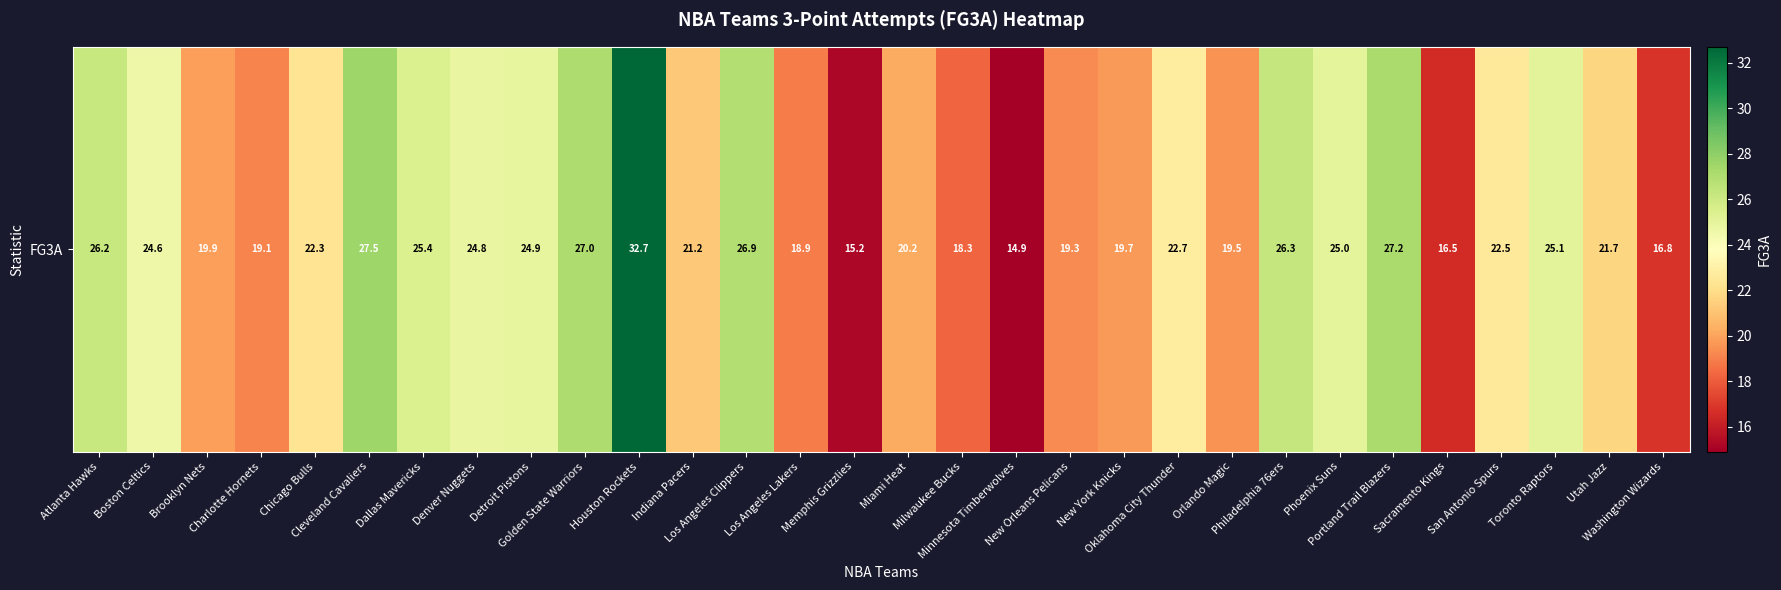

List the labels in order of value, largest first.

Houston Rockets, Cleveland Cavaliers, Portland Trail Blazers, Golden State Warriors, Los Angeles Clippers, Philadelphia 76ers, Atlanta Hawks, Dallas Mavericks, Toronto Raptors, Phoenix Suns, Detroit Pistons, Denver Nuggets, Boston Celtics, Oklahoma City Thunder, San Antonio Spurs, Chicago Bulls, Utah Jazz, Indiana Pacers, Miami Heat, Brooklyn Nets, New York Knicks, Orlando Magic, New Orleans Pelicans, Charlotte Hornets, Los Angeles Lakers, Milwaukee Bucks, Washington Wizards, Sacramento Kings, Memphis Grizzlies, Minnesota Timberwolves